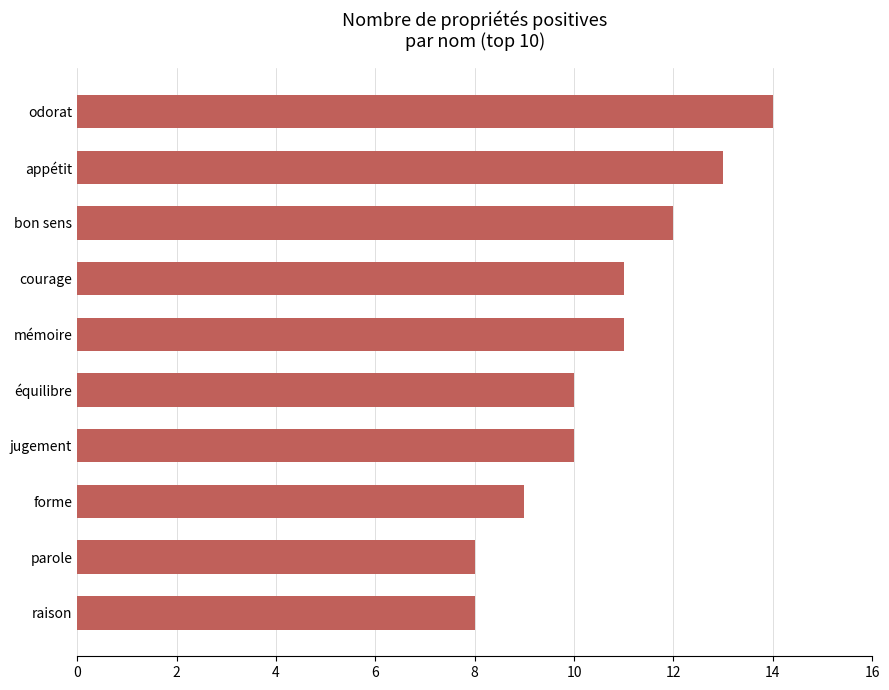

Which has a higher value, odorat or appétit?

odorat